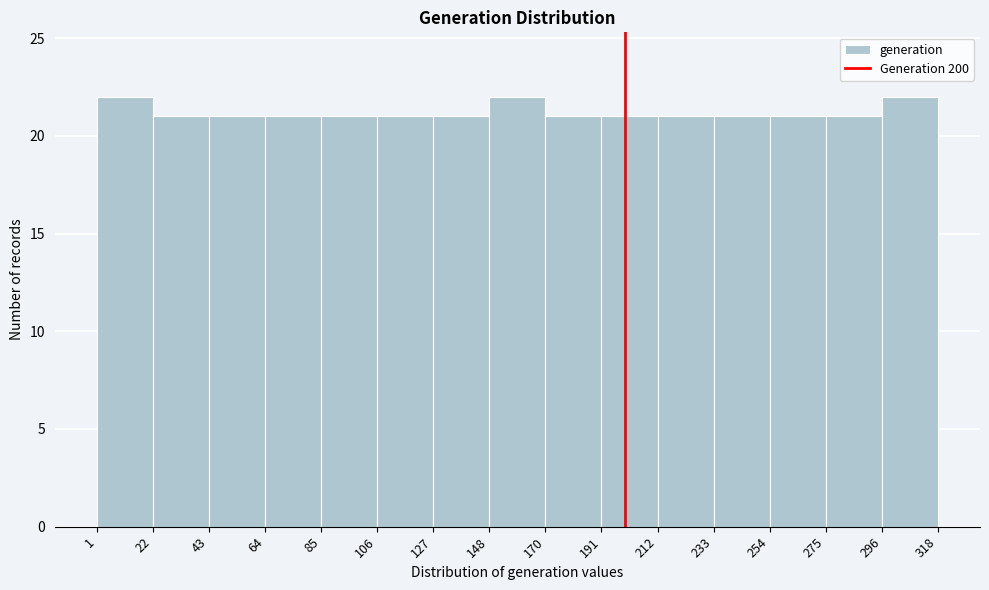

What is the height of the bar covering 127 to 148 on the x-axis? The values are not printed on the chart, so give them approximately, as read against the axis.

21